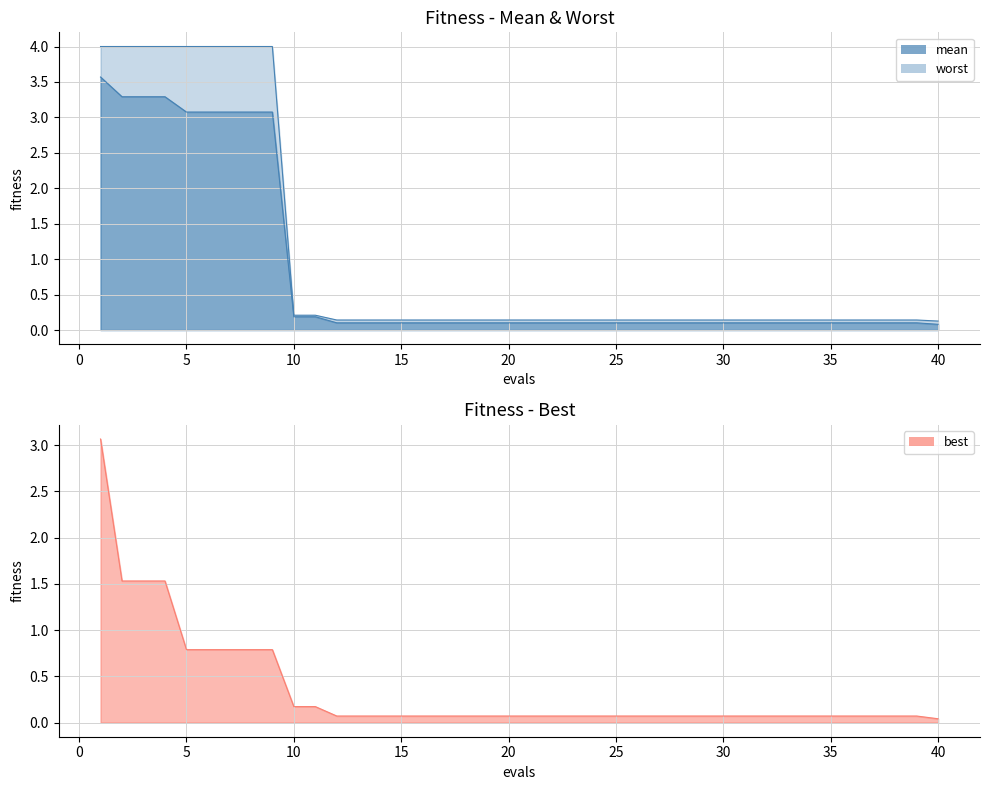

Reading right to left, transcribe all the data shown in this chart.

mean: 40=0.1	39=0.1	38=0.1	37=0.1	36=0.1	35=0.1	34=0.1	33=0.1	32=0.1	31=0.1	30=0.1	29=0.1	28=0.1	27=0.1	26=0.1	25=0.1	24=0.1	23=0.1	22=0.1	21=0.1	20=0.1	19=0.1	18=0.1	17=0.1	16=0.1	15=0.1	14=0.1	13=0.1	12=0.1	11=0.2	10=0.2	9=3.1	8=3.1	7=3.1	6=3.1	5=3.1	4=3.3	3=3.3	2=3.3	1=3.6
best: 40=0.0	39=0.1	38=0.1	37=0.1	36=0.1	35=0.1	34=0.1	33=0.1	32=0.1	31=0.1	30=0.1	29=0.1	28=0.1	27=0.1	26=0.1	25=0.1	24=0.1	23=0.1	22=0.1	21=0.1	20=0.1	19=0.1	18=0.1	17=0.1	16=0.1	15=0.1	14=0.1	13=0.1	12=0.1	11=0.2	10=0.2	9=0.8	8=0.8	7=0.8	6=0.8	5=0.8	4=1.5	3=1.5	2=1.5	1=3.1
worst: 40=0.1	39=0.1	38=0.1	37=0.1	36=0.1	35=0.1	34=0.1	33=0.1	32=0.1	31=0.1	30=0.1	29=0.1	28=0.1	27=0.1	26=0.1	25=0.1	24=0.1	23=0.1	22=0.1	21=0.1	20=0.1	19=0.1	18=0.1	17=0.1	16=0.1	15=0.1	14=0.1	13=0.1	12=0.1	11=0.2	10=0.2	9=4.0	8=4.0	7=4.0	6=4.0	5=4.0	4=4.0	3=4.0	2=4.0	1=4.0